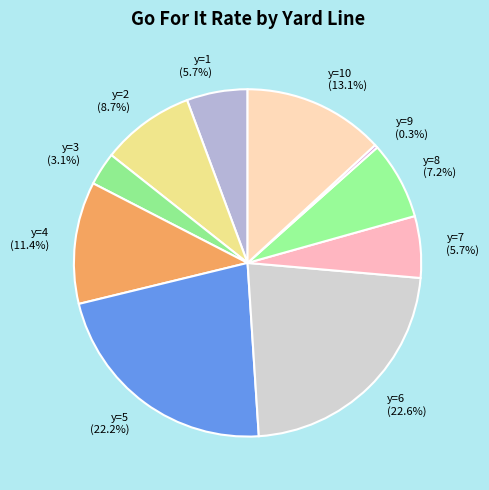

What is the smallest slice in the pie chart?

y=9 (0.3%)